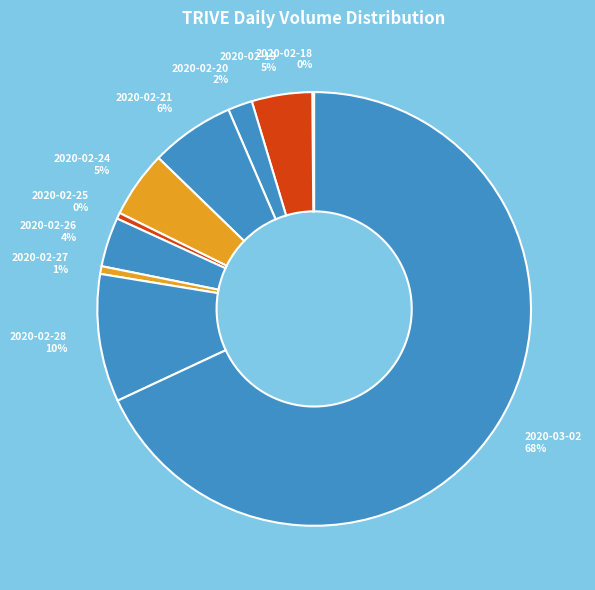

Is it true that 2020-02-19 is 5% of the pie?

True